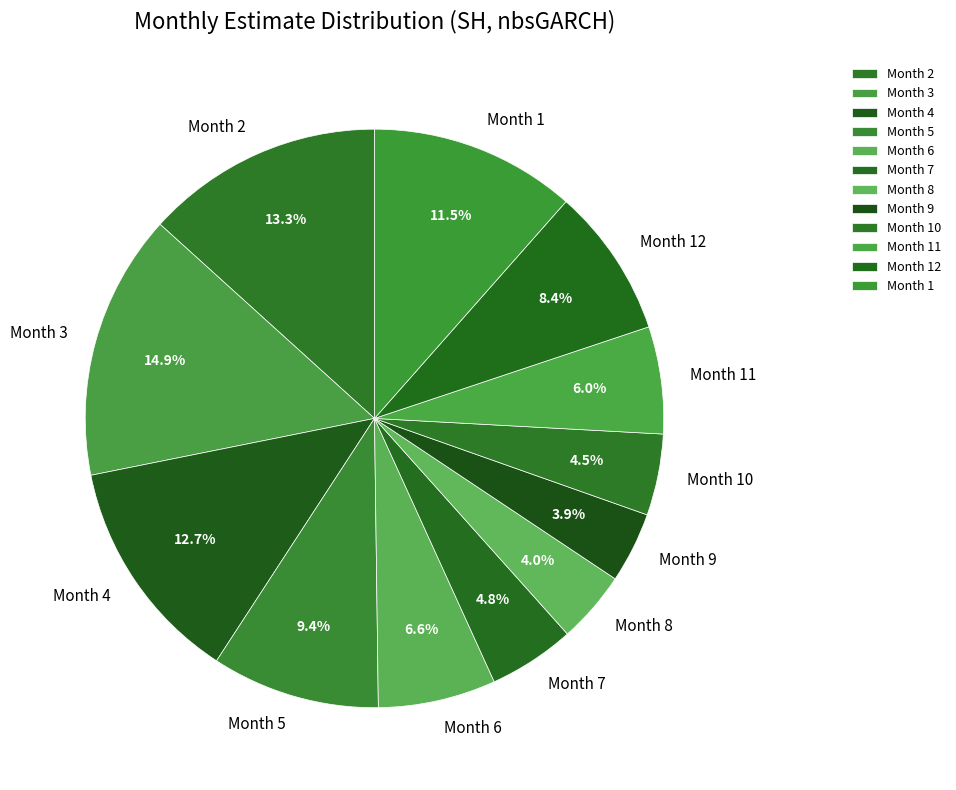

Is there a majority slice in this chart?

No